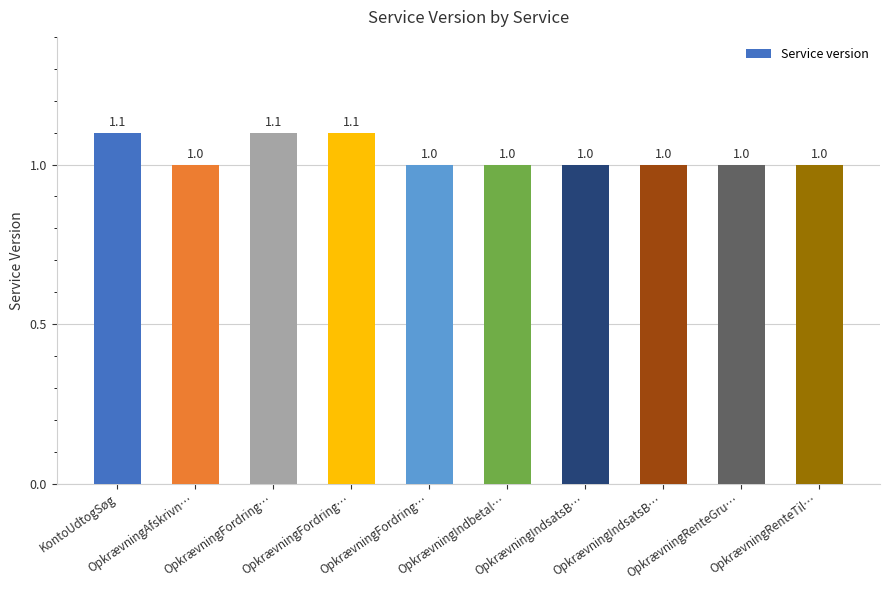

How many bars are there in total?

10